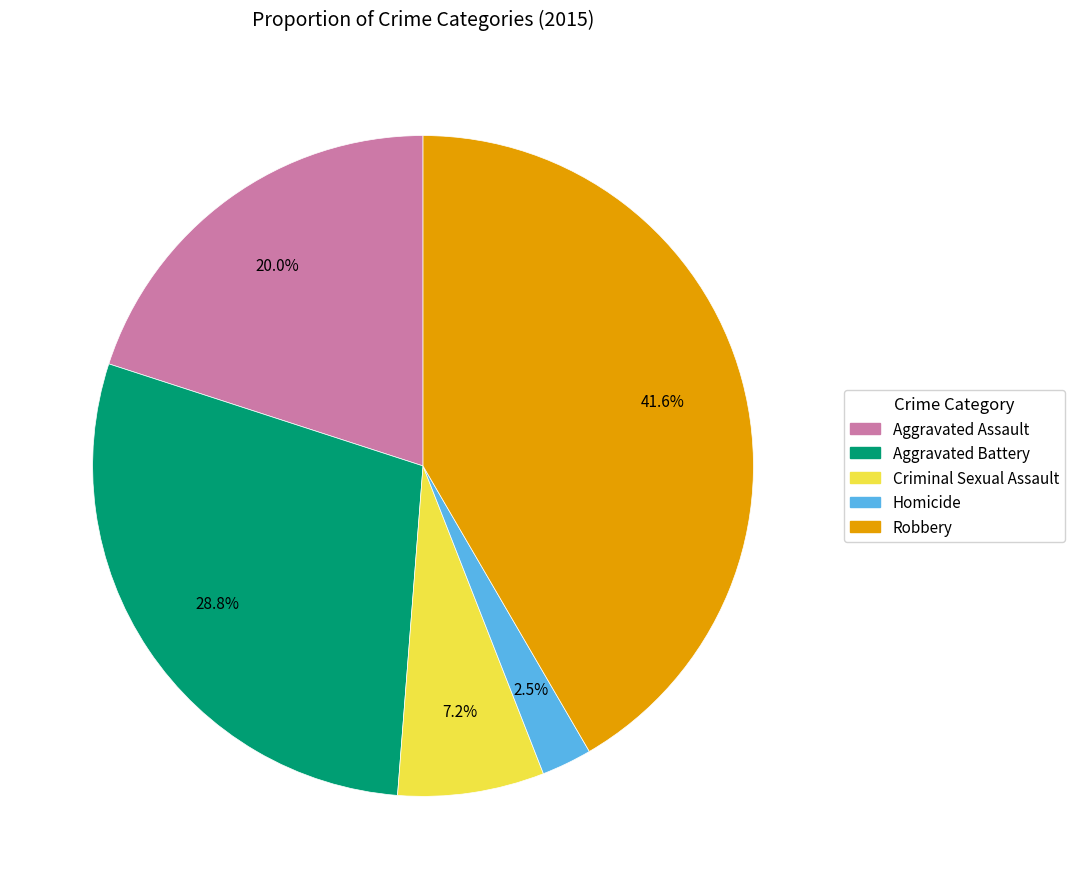

Between Criminal Sexual Assault and Aggravated Assault, which is larger?

Aggravated Assault